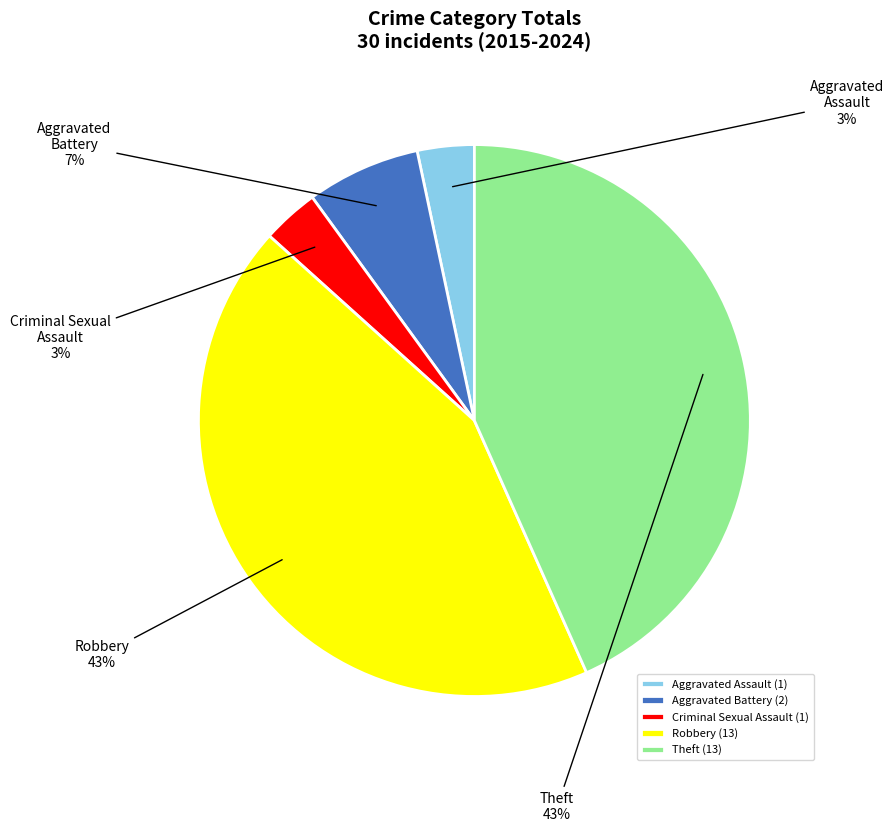

To the nearest percent, what is the combined percentage of Aggravated Battery and Aggravated Assault?

10%